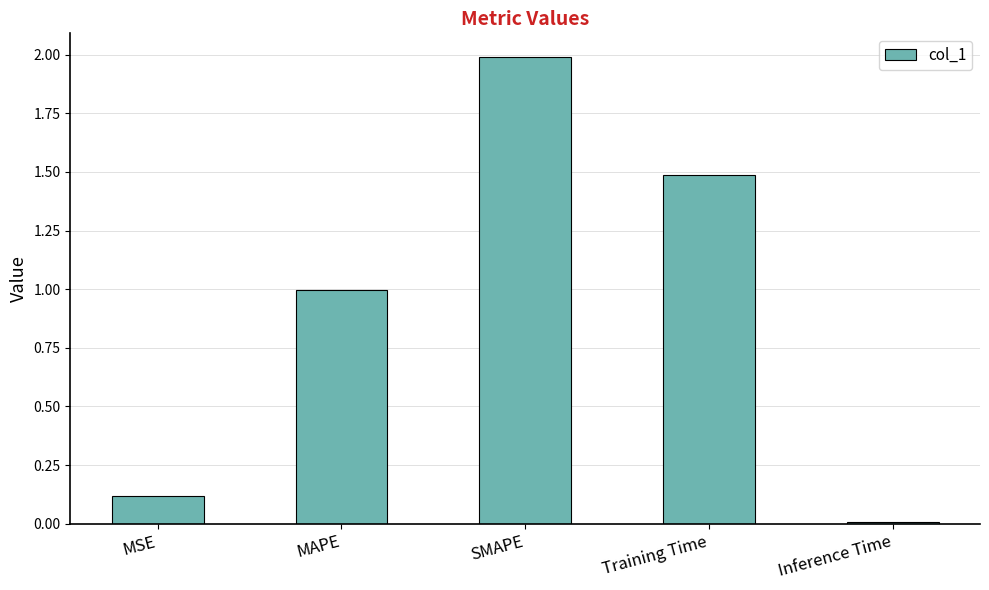

Which label corresponds to the largest value in the chart?

SMAPE